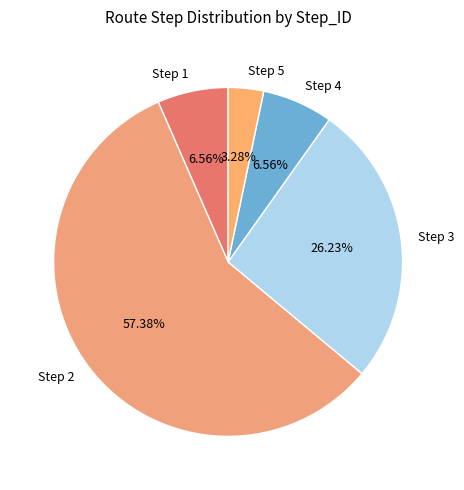

What percentage do Step 2 and Step 5 together represent?

60.7%